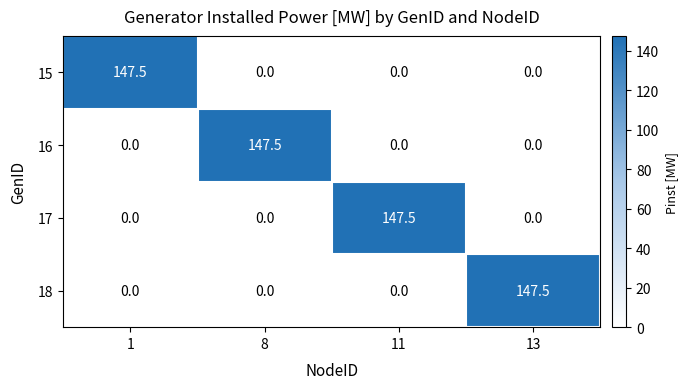

How many data points does each series have?

4